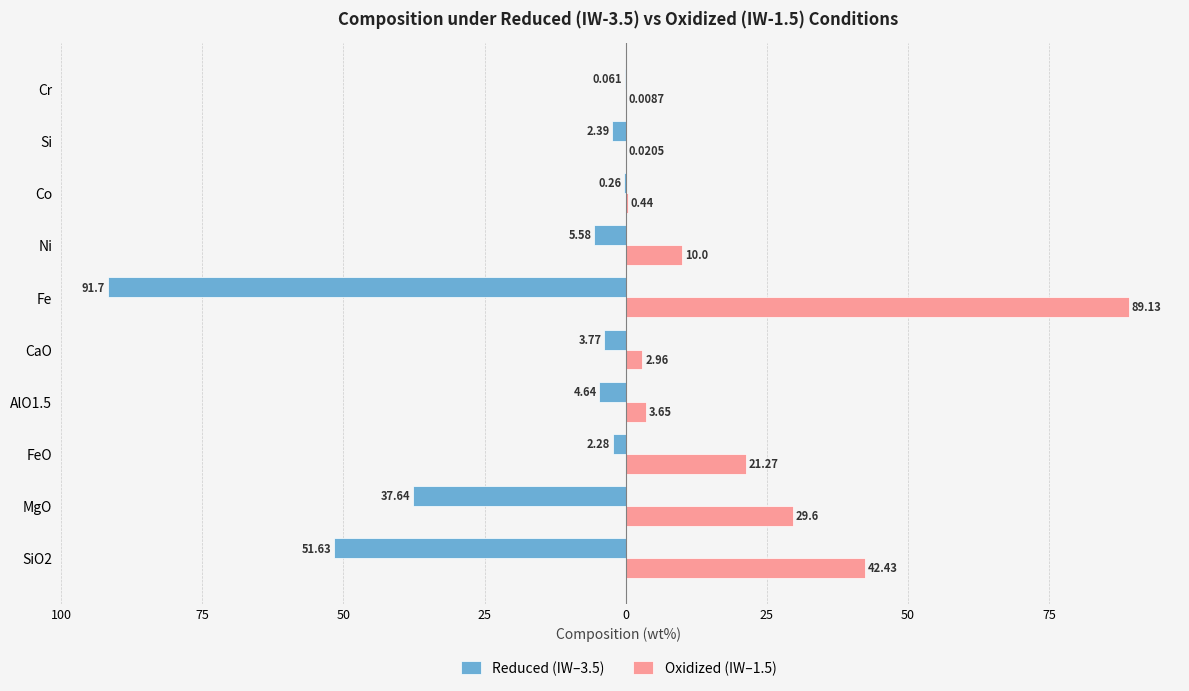

Reading left to right, transcribe all the data shown in this chart.

Reduced (IW–3.5): -51.6	-37.6	-2.3	-4.6	-3.8	-91.7	-5.6	-0.3	-2.4	-0.1
Oxidized (IW–1.5): 42.4	29.6	21.3	3.6	3.0	89.1	10.0	0.4	0.0	0.0